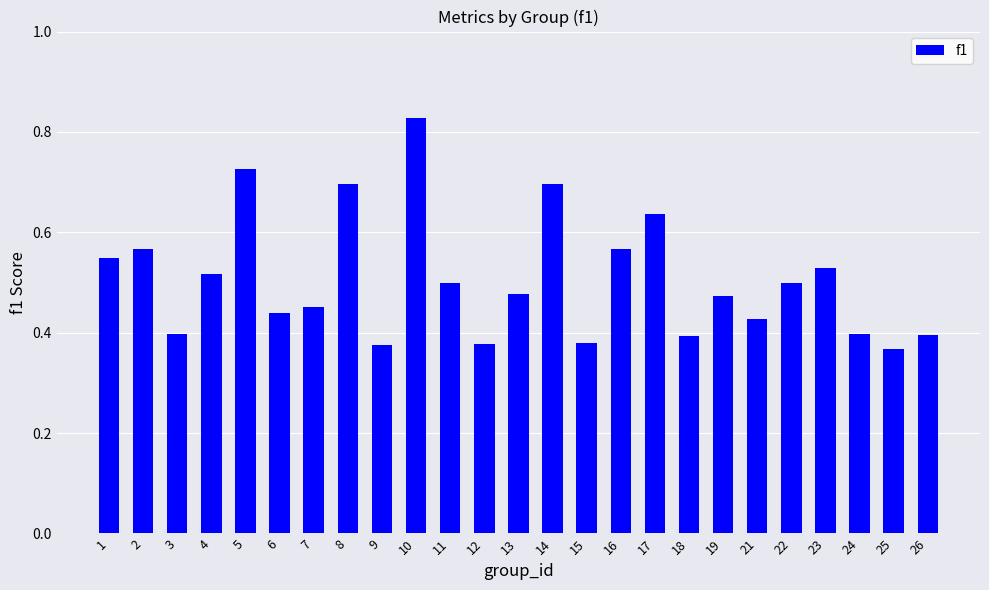

Does the chart contain stacked bars?

No